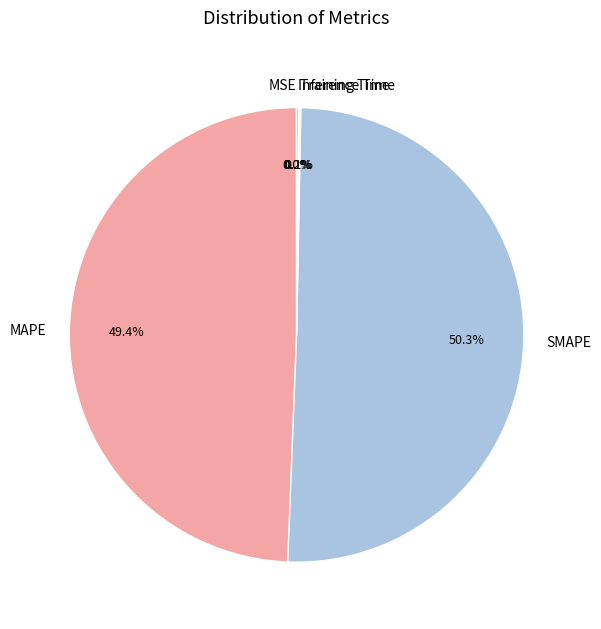

What is the ratio of the value at SMAPE to the value at MAPE?

1.0